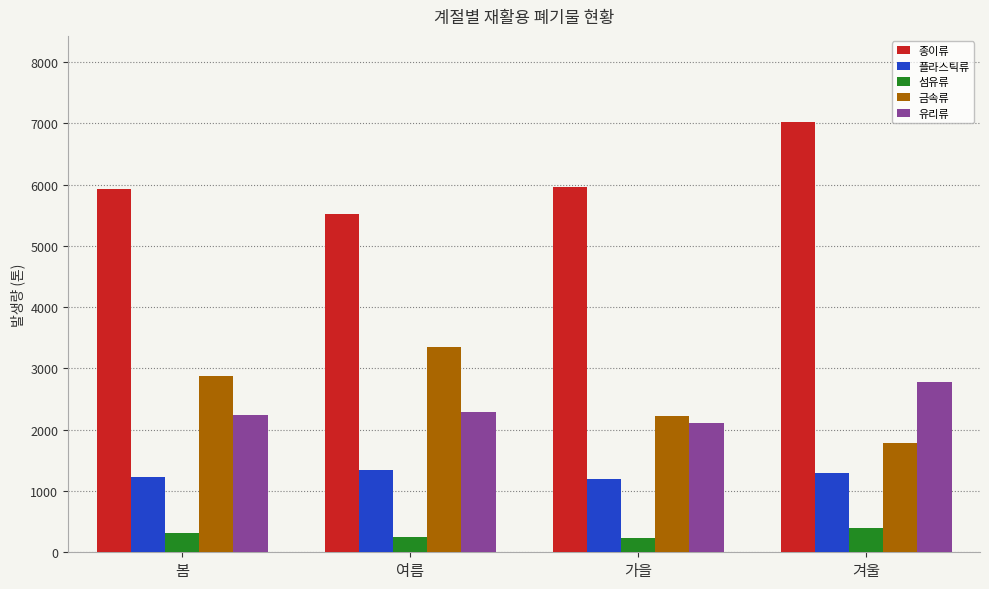

What is the approximate value of 섬유류 at 가을?

226.2